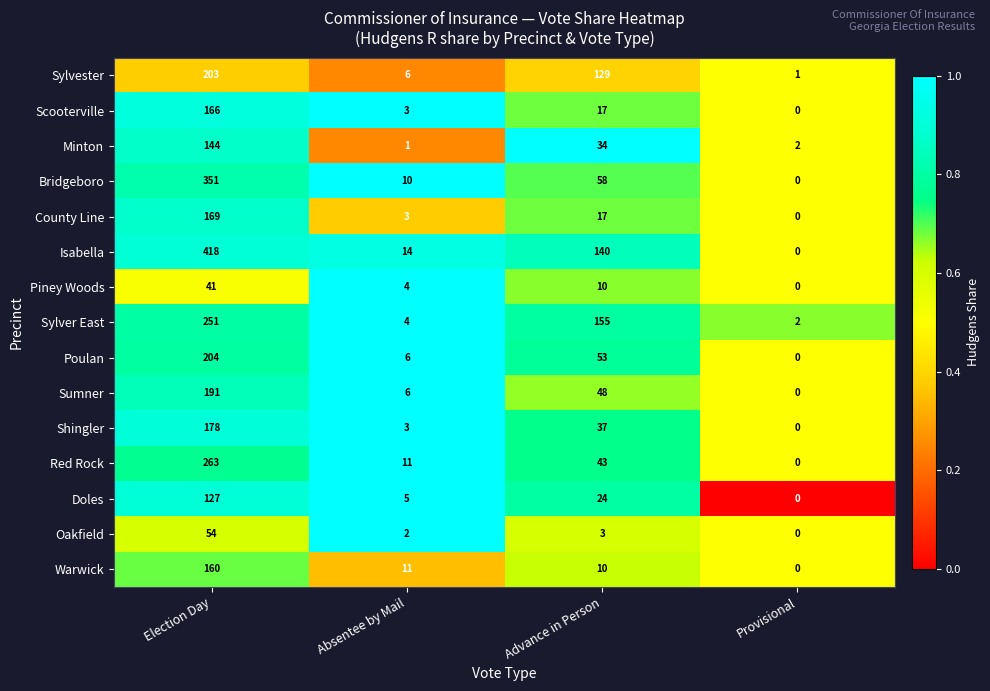

Where does the Bridgeboro series first go above 58?

Election Day